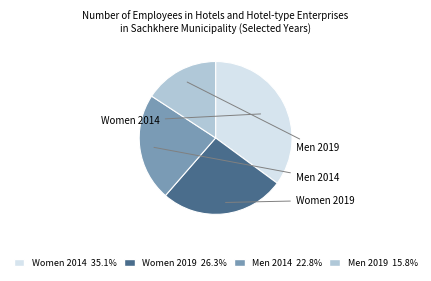

Is there a majority slice in this chart?

No